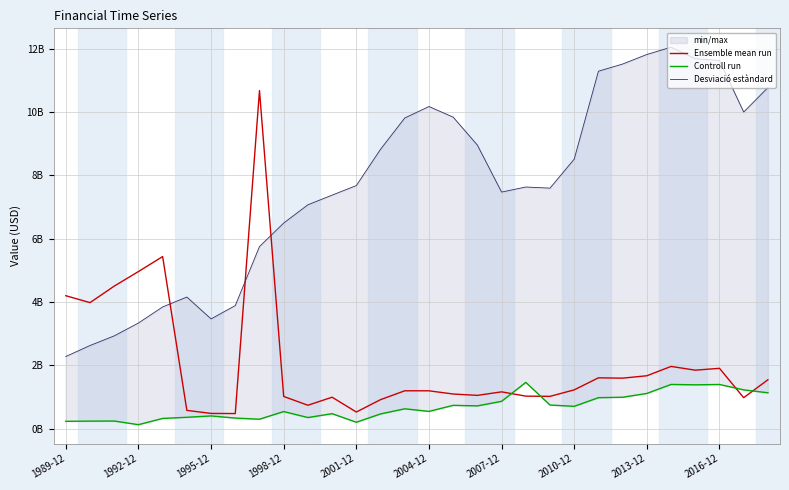

What are all the series names shown in the legend?

Ensemble mean run, Controll run, Desviació estàndard